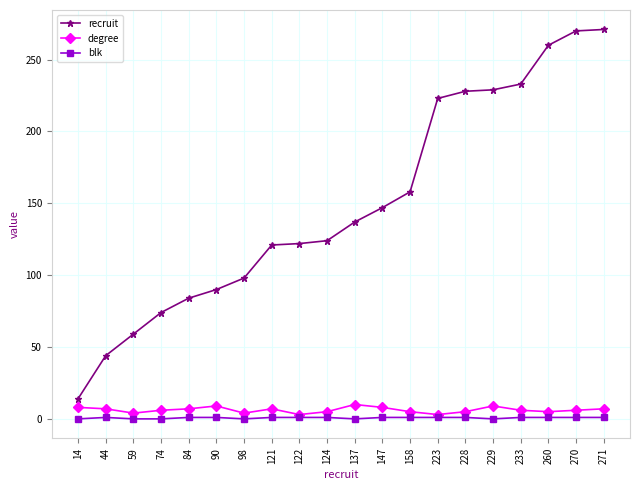

The blk series shows 1 at 124. True or false?

True